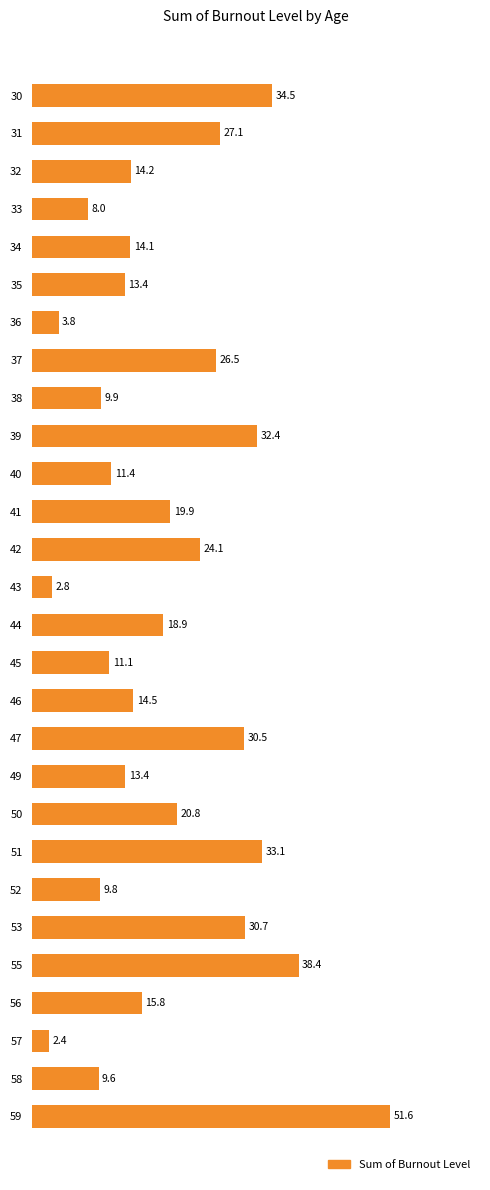

What is the difference between the second highest and minimum values?

36.0